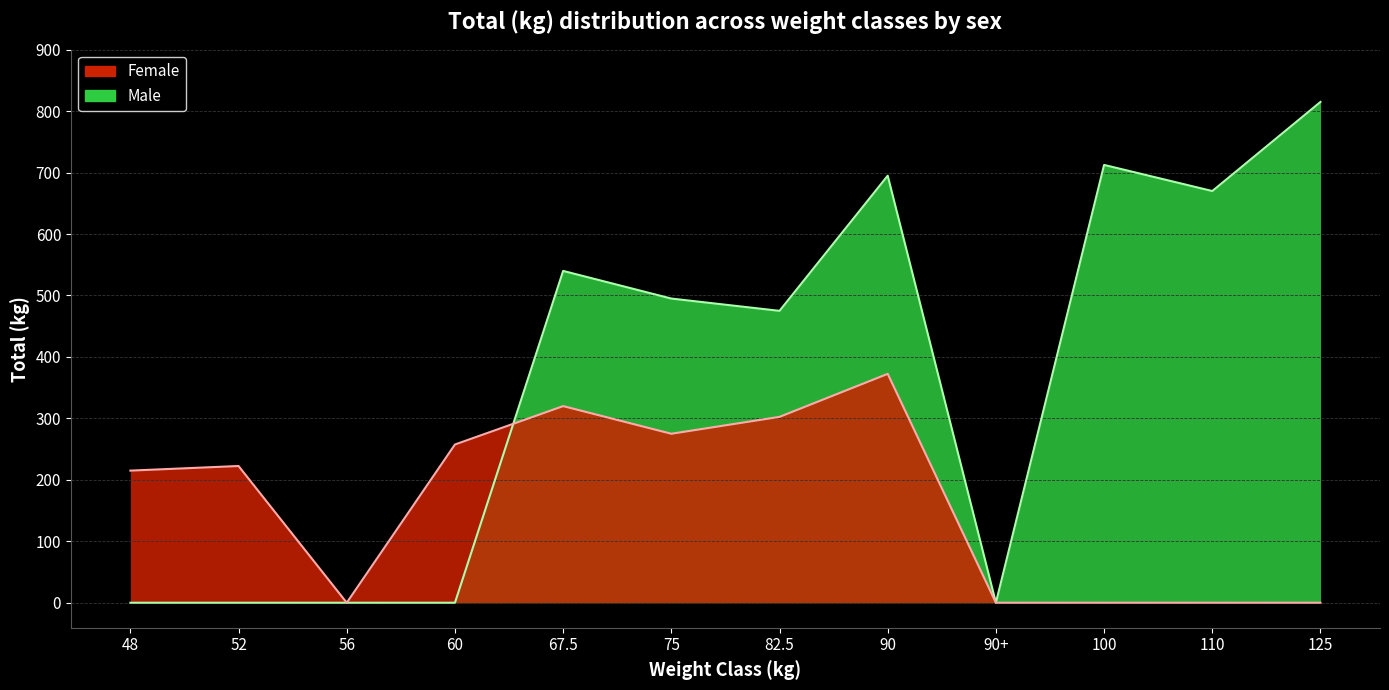

What is the sum of all Female_Total values?

1965.0